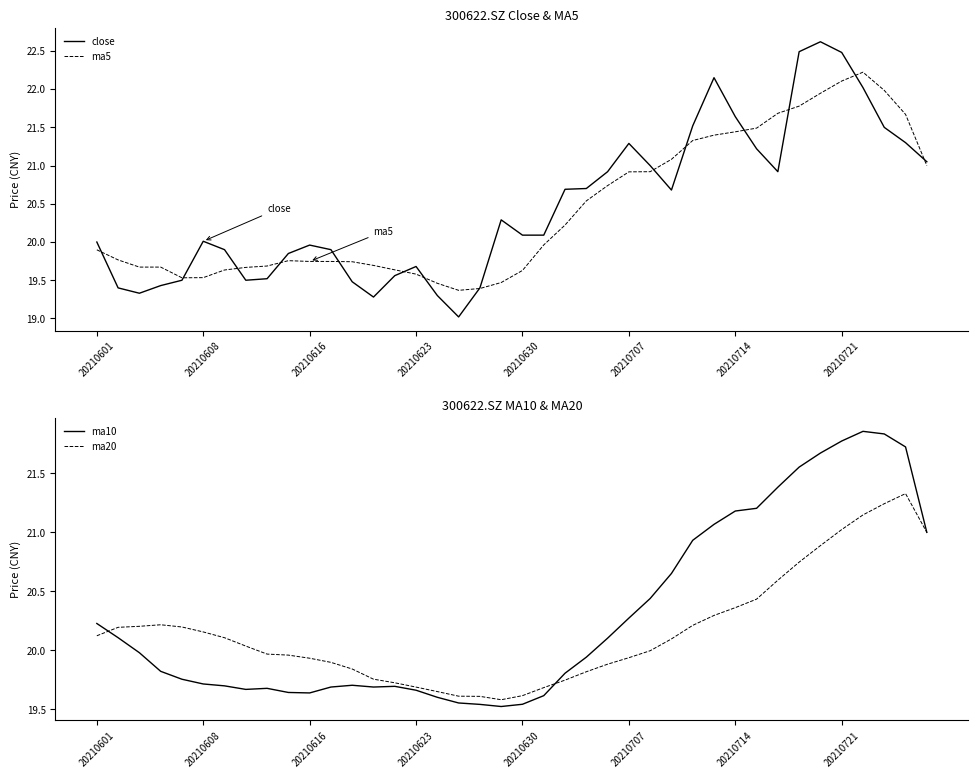

At 16, list the series in order from largest to smallest.

ma20, ma10, ma5, close